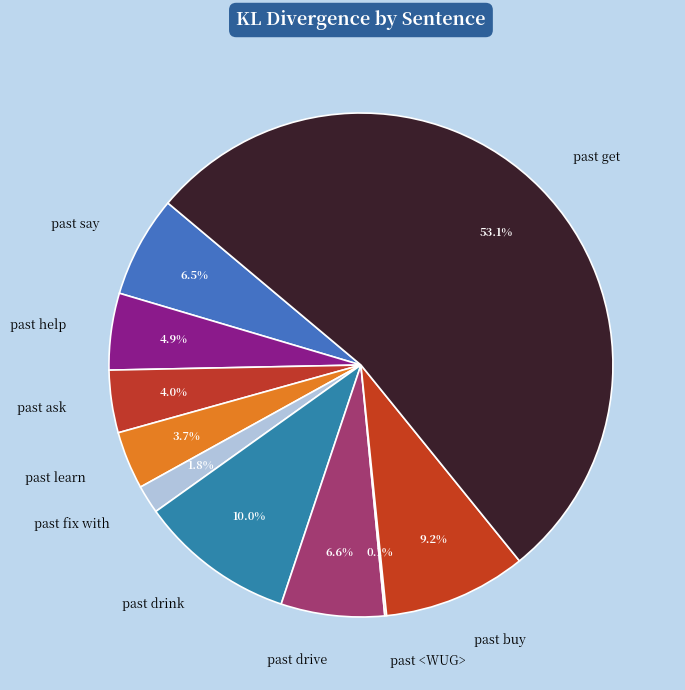

To the nearest percent, what is the combined percentage of past learn and past buy?

13%